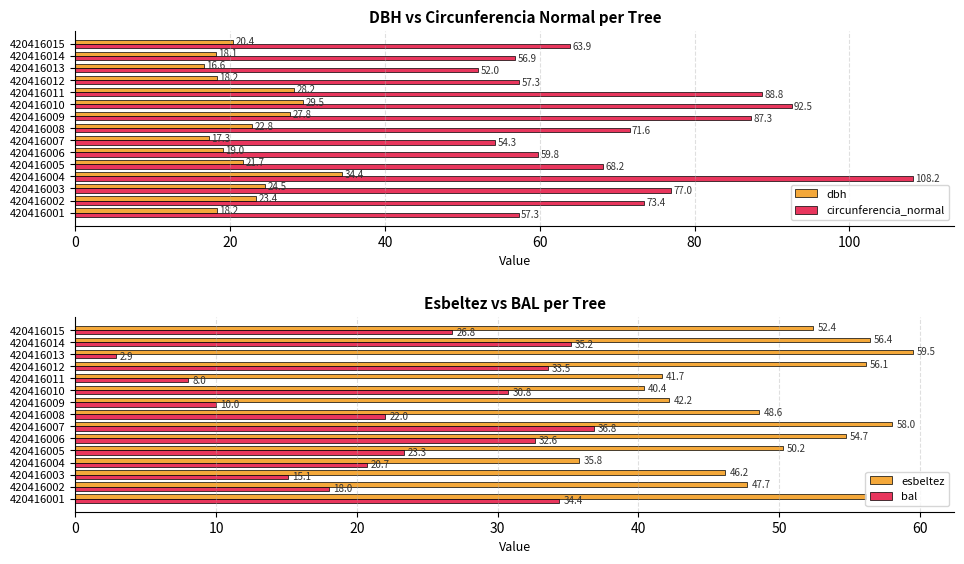

Which category has the highest value in the esbeltez series?

420416013